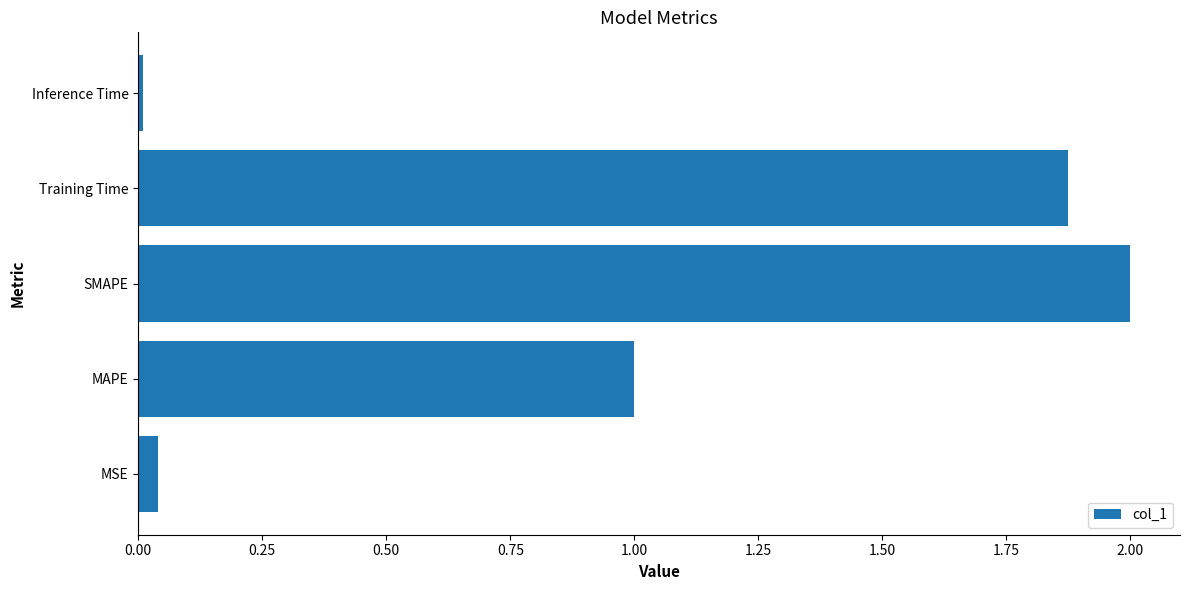

What is the greatest value displayed?

2.0